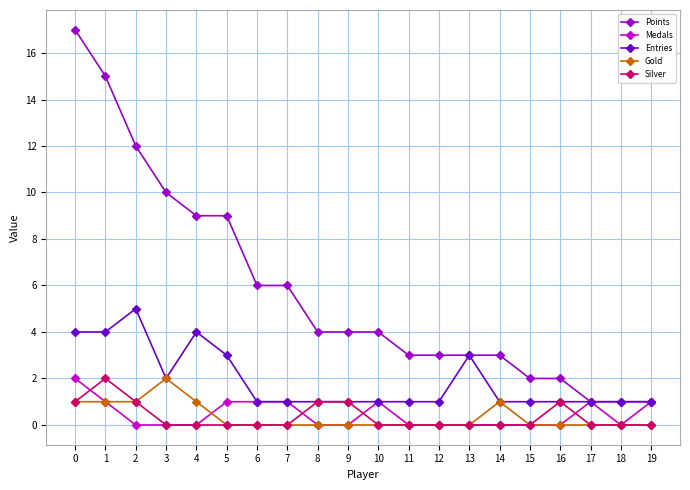

At which category does Silver reach its first local peak?

1